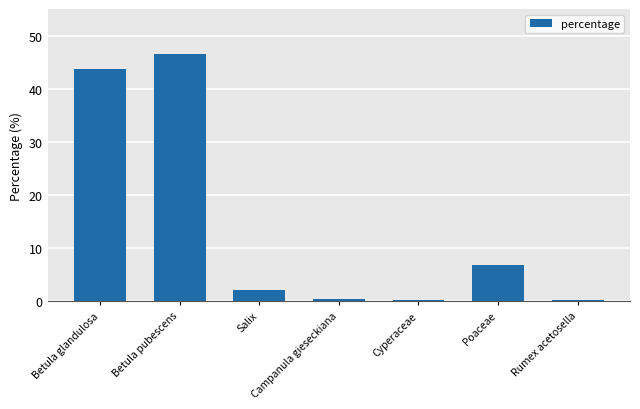

What is the change in value from Betula glandulosa to Poaceae?

-37.0